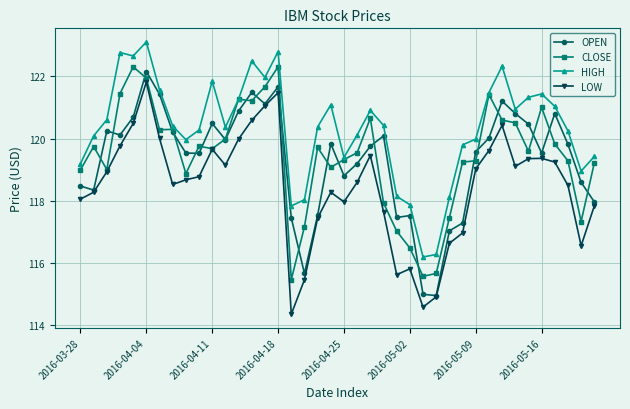

Which series has the largest total across all categories?

HIGH